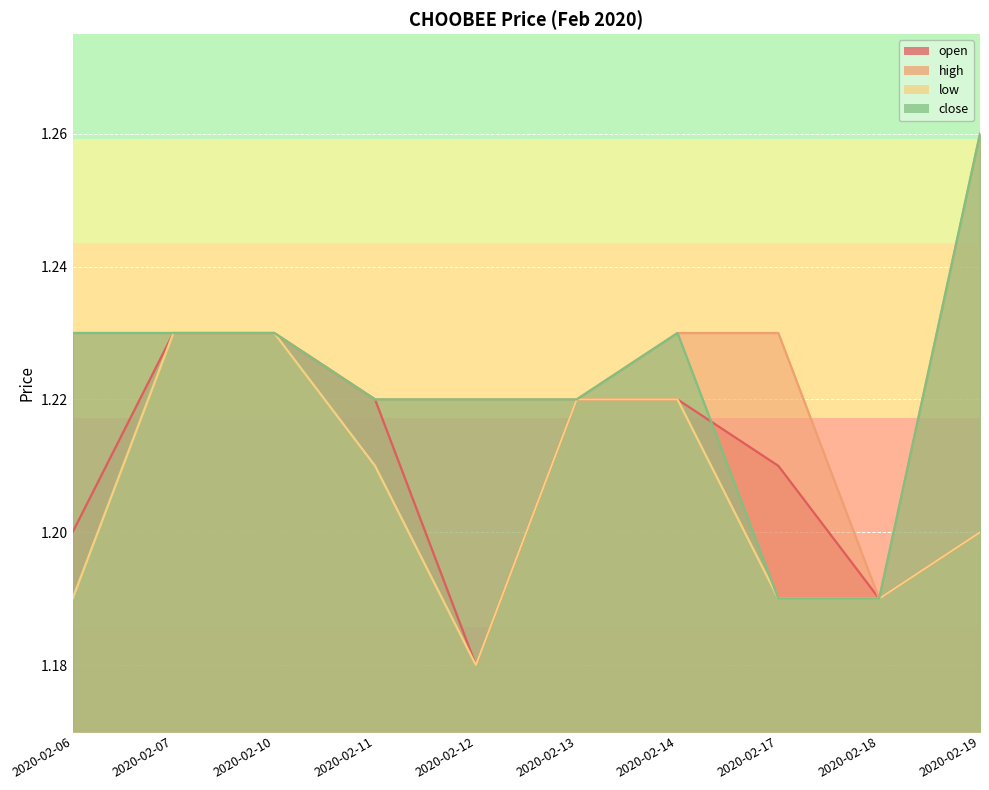

What is the lowest value of the high series?

1.2